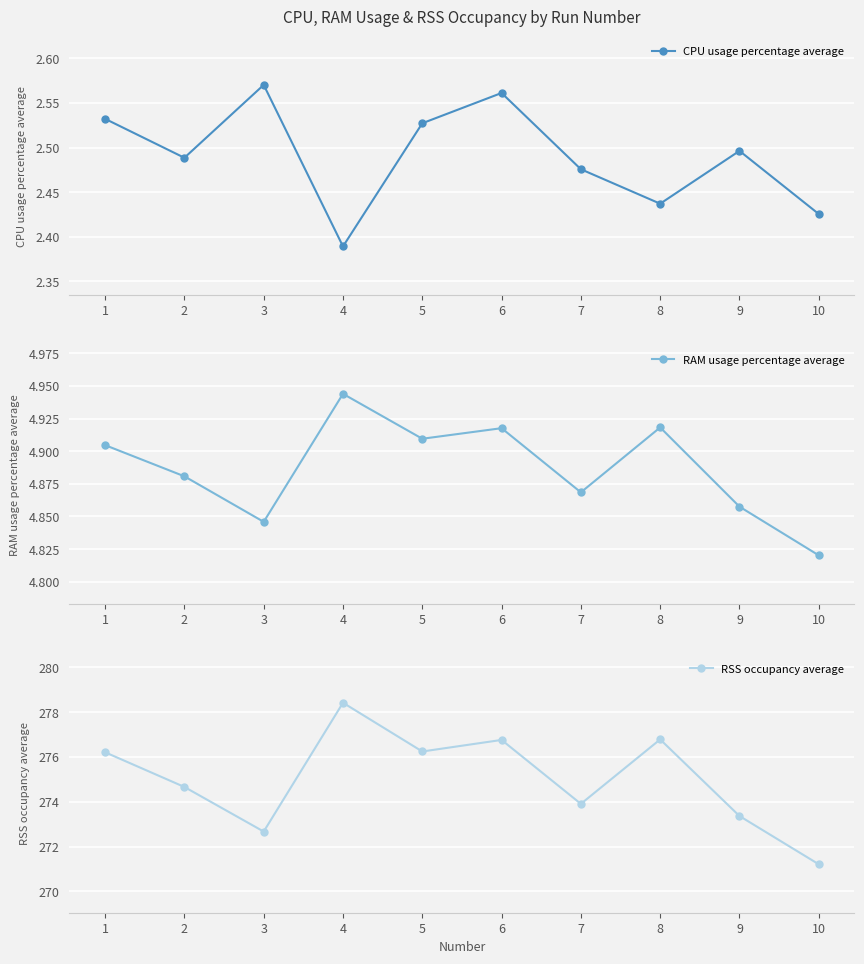

What are all the series names shown in the legend?

CPU usage percentage average, RAM usage percentage average, RSS occupancy average